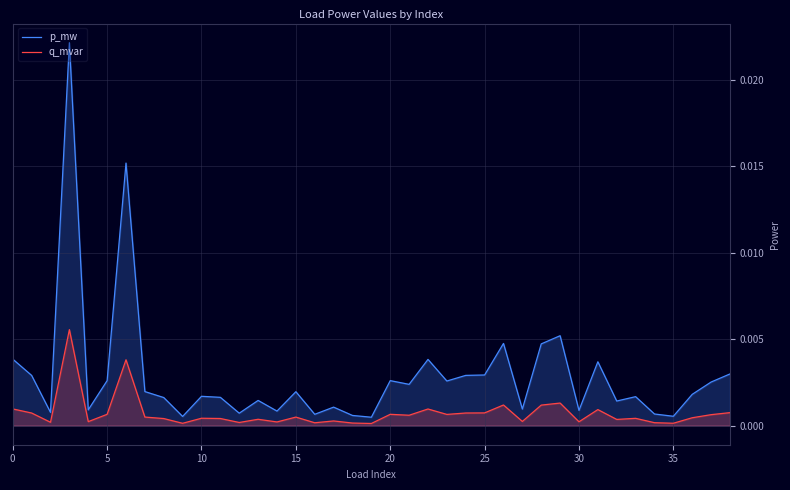

Rank the series by their average value, from highest to lowest.

p_mw, q_mvar